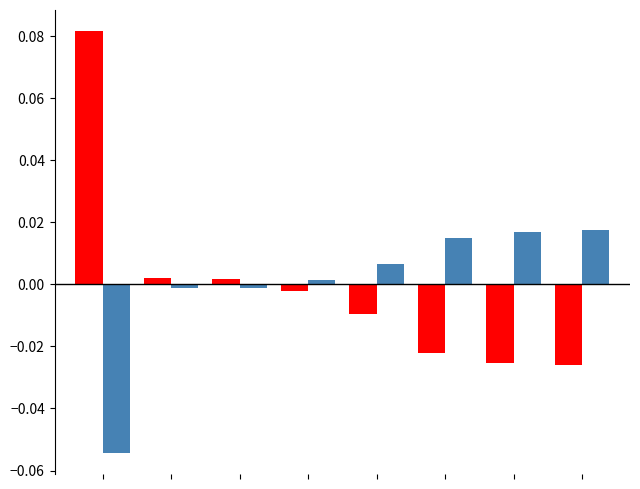

How many bars are there in each group?

2